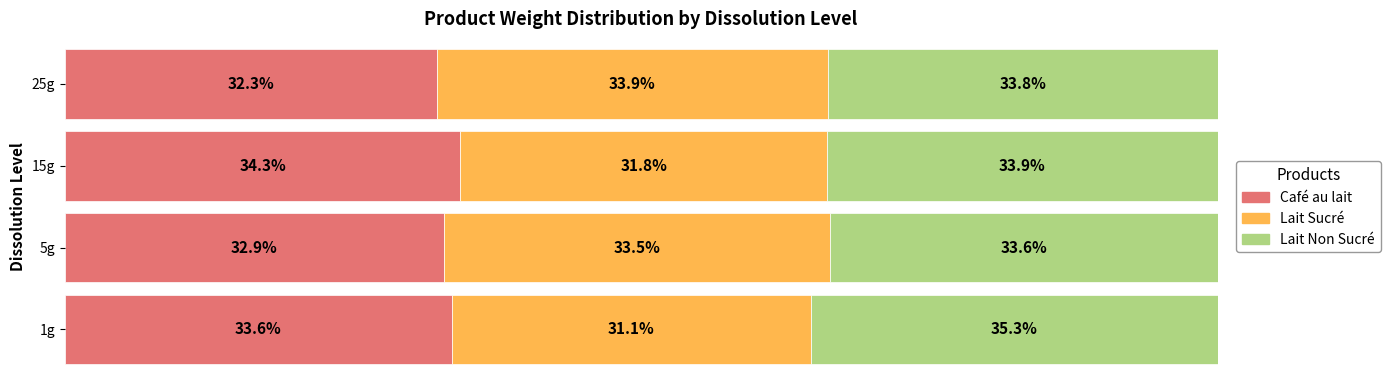

Which category has the highest value in the Café au lait series?

15g